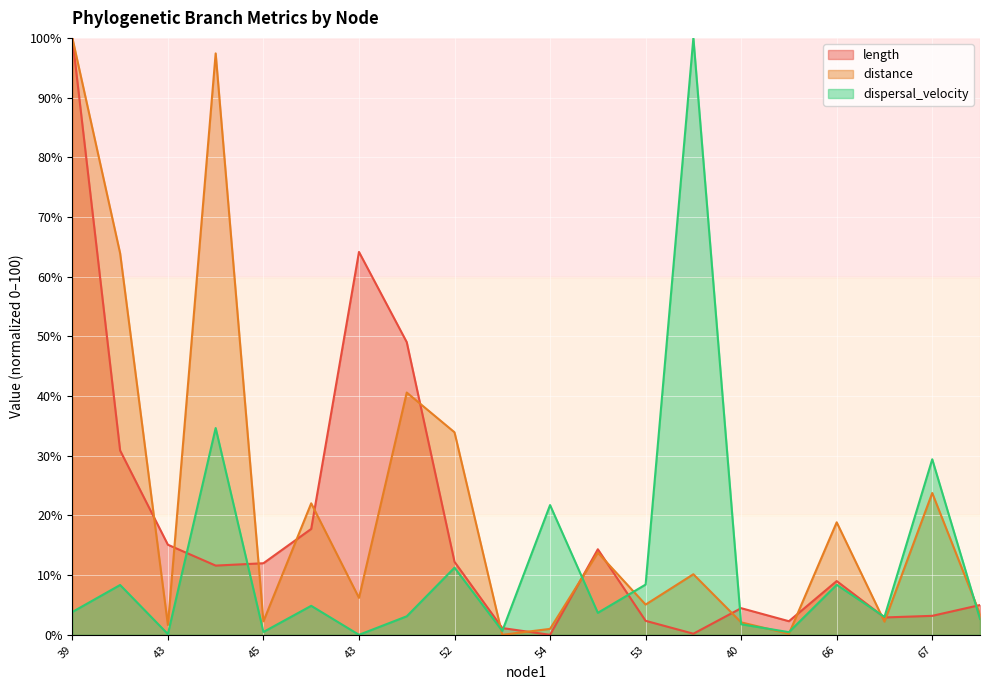

The dispersal_velocity (line) series shows 46.7 at 13. True or false?

False